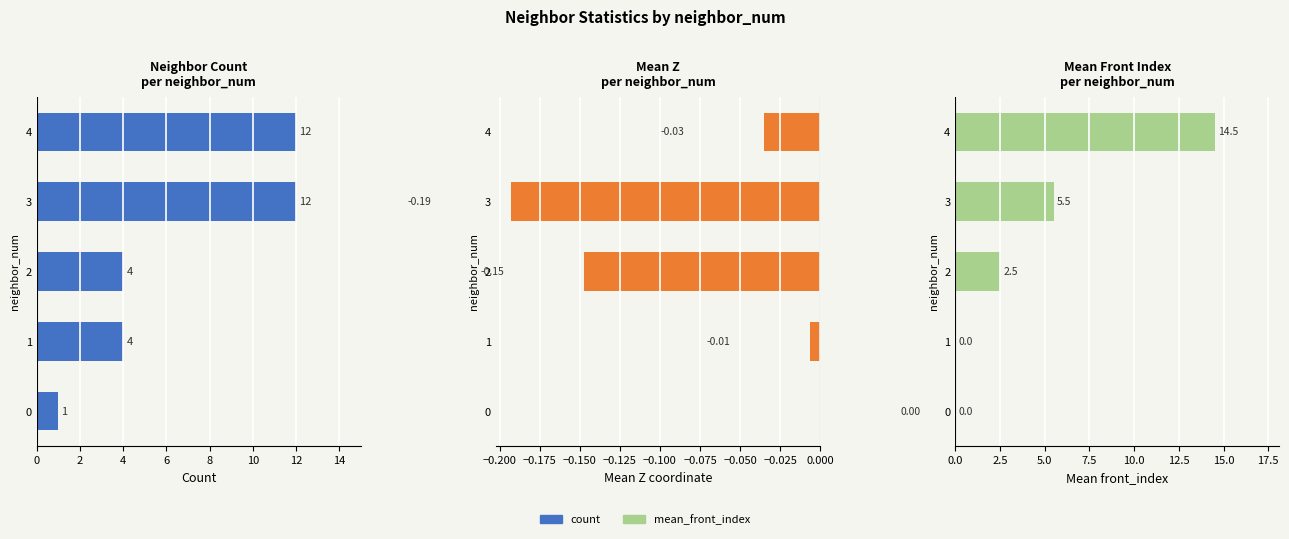

The value of mean_front_index at 3 is 3.8. True or false?

False